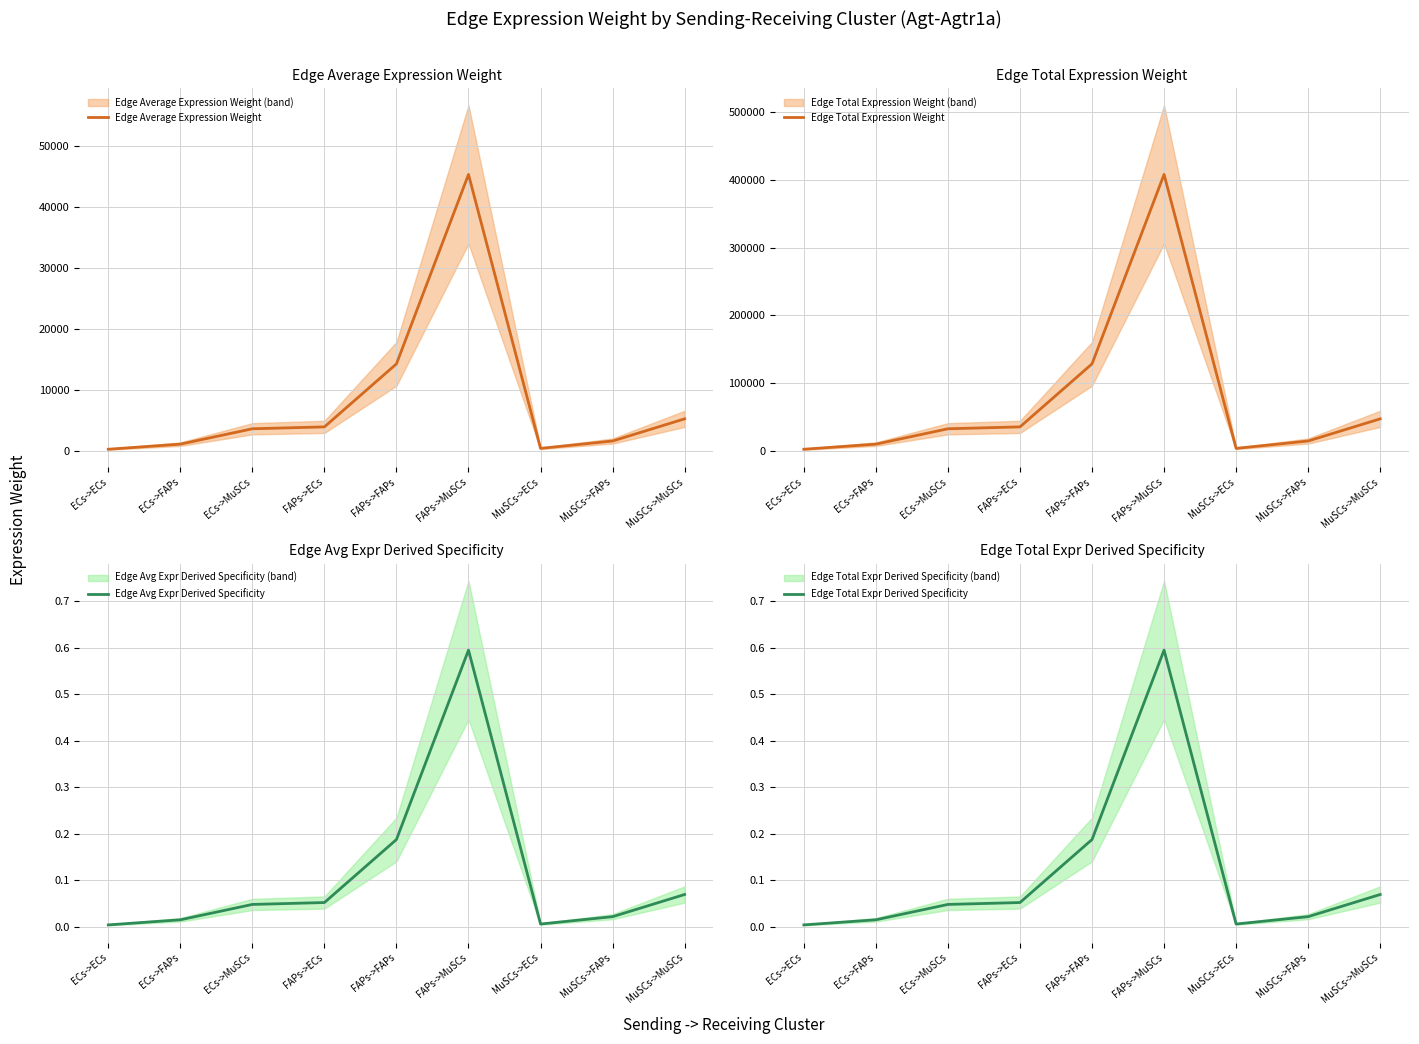

True or false: Edge Total Expression Weight and Edge Total Expr Derived Specificity cross at least once.

False